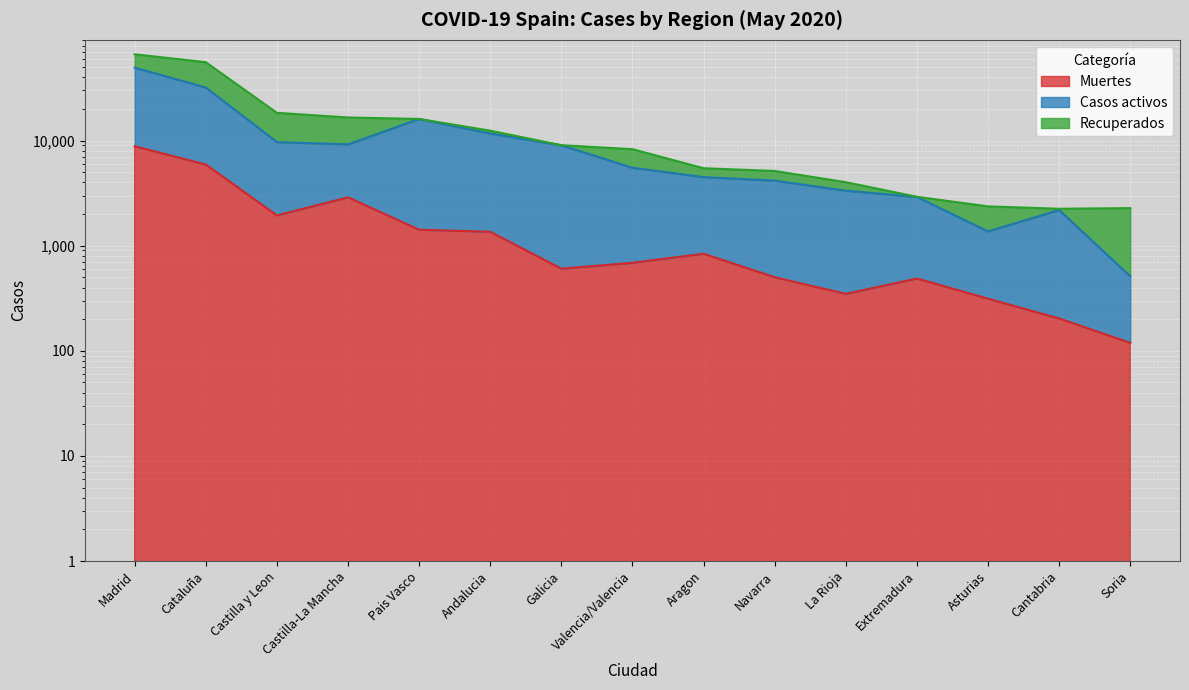

Is the value of Muertes at Valencia/Valencia greater than the value of Casos activos at Castilla-La Mancha?

No